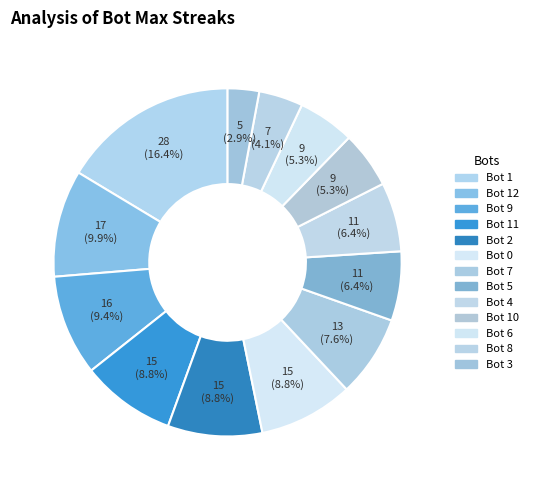

How many slices are in this pie chart?

13